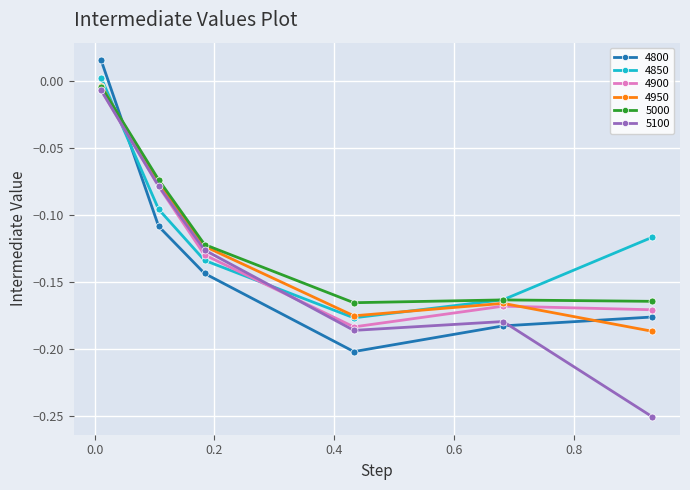

In 4900, how many points are lower than both neighbors (excluding endpoints)?

1